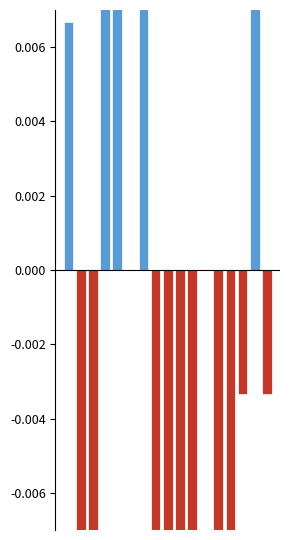

Which series has the widest spread of values?

species_1